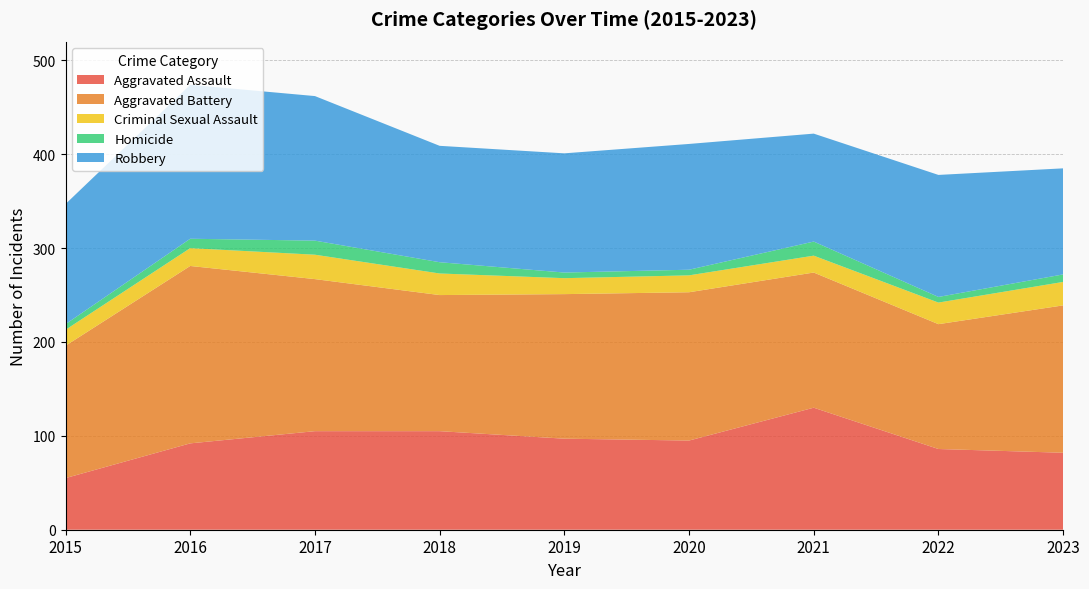

Reading right to left, transcribe all the data shown in this chart.

Aggravated Assault: 2023=82	2022=86	2021=130	2020=95	2019=97	2018=105	2017=105	2016=92	2015=55
Aggravated Battery: 2023=157	2022=133	2021=144	2020=158	2019=154	2018=145	2017=162	2016=189	2015=141
Criminal Sexual Assault: 2023=25	2022=23	2021=18	2020=18	2019=17	2018=23	2017=26	2016=19	2015=17
Homicide: 2023=8	2022=6	2021=15	2020=6	2019=6	2018=12	2017=15	2016=10	2015=6
Robbery: 2023=113	2022=130	2021=115	2020=134	2019=127	2018=124	2017=154	2016=164	2015=128